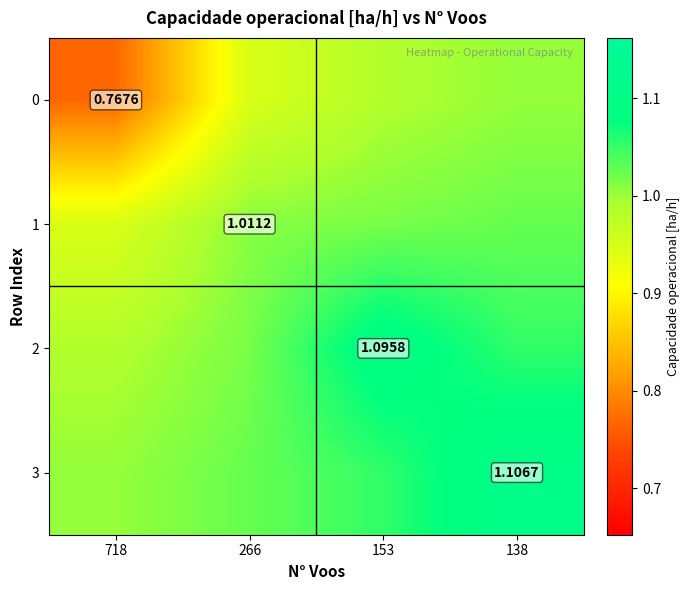

What is the sum of all 3 values?

4.2